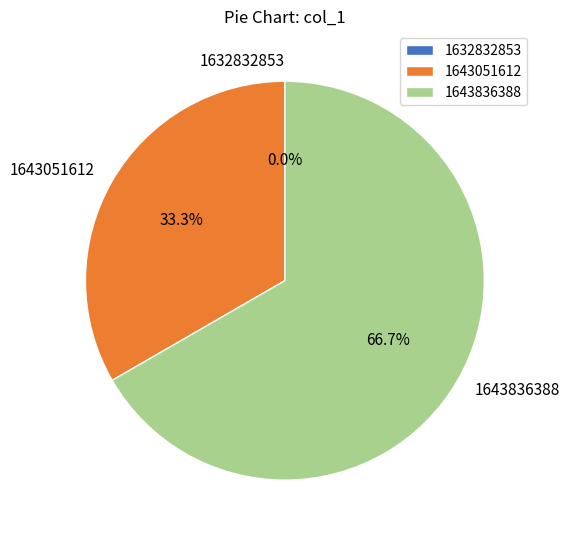

Count the number of slices in the pie.

3